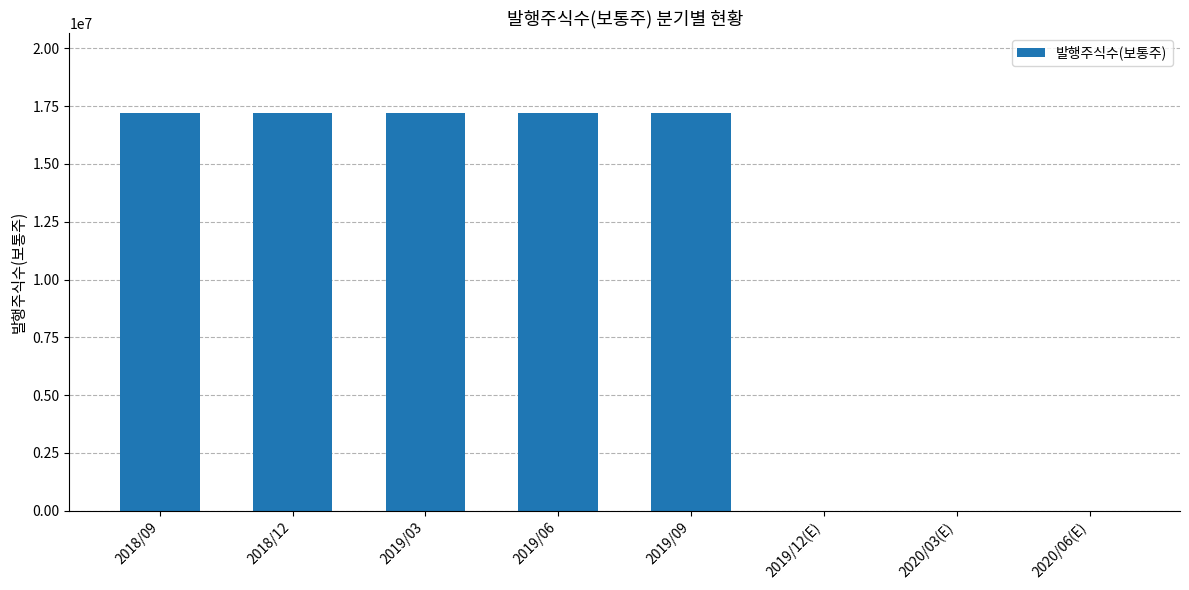

What is the sum of all values?

86092715